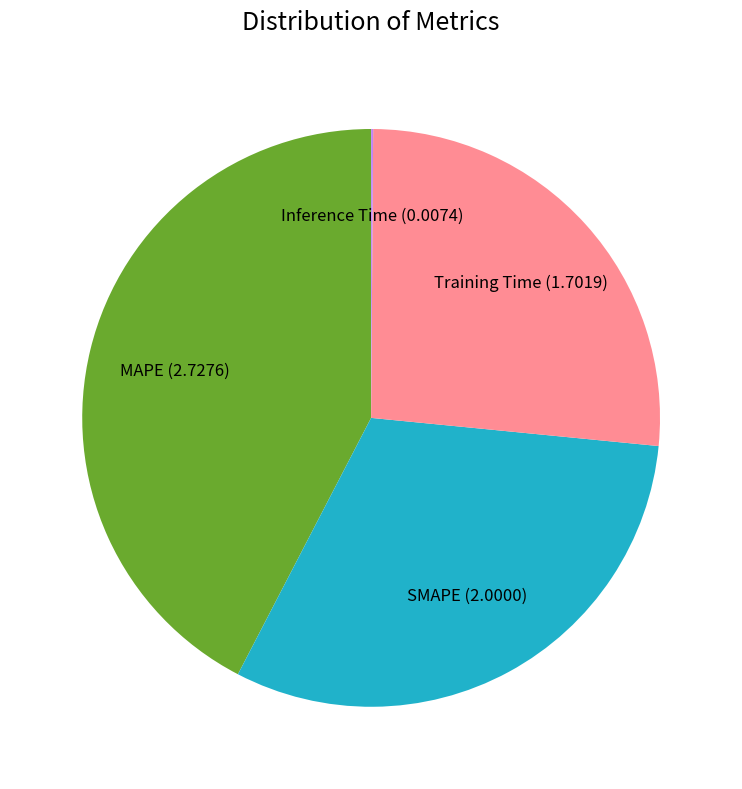

Which slice is the largest?

MAPE